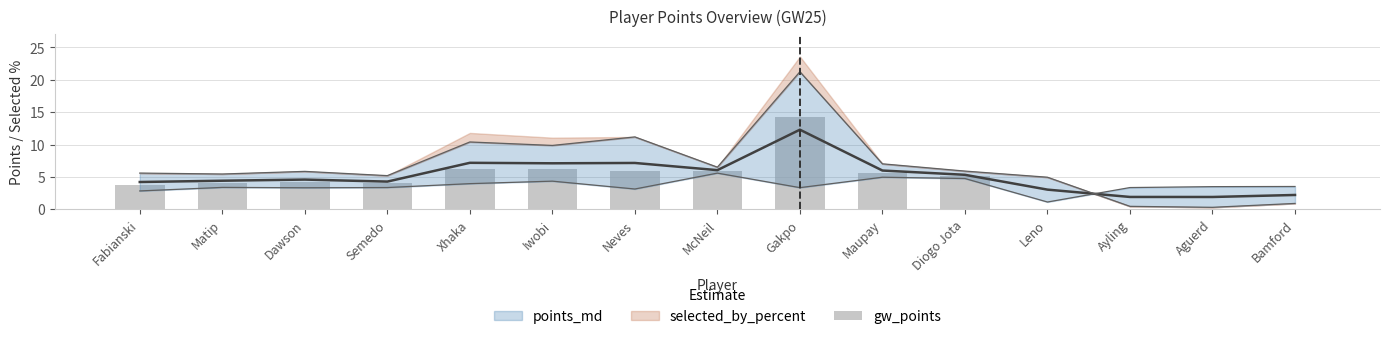

Does the chart contain stacked bars?

No